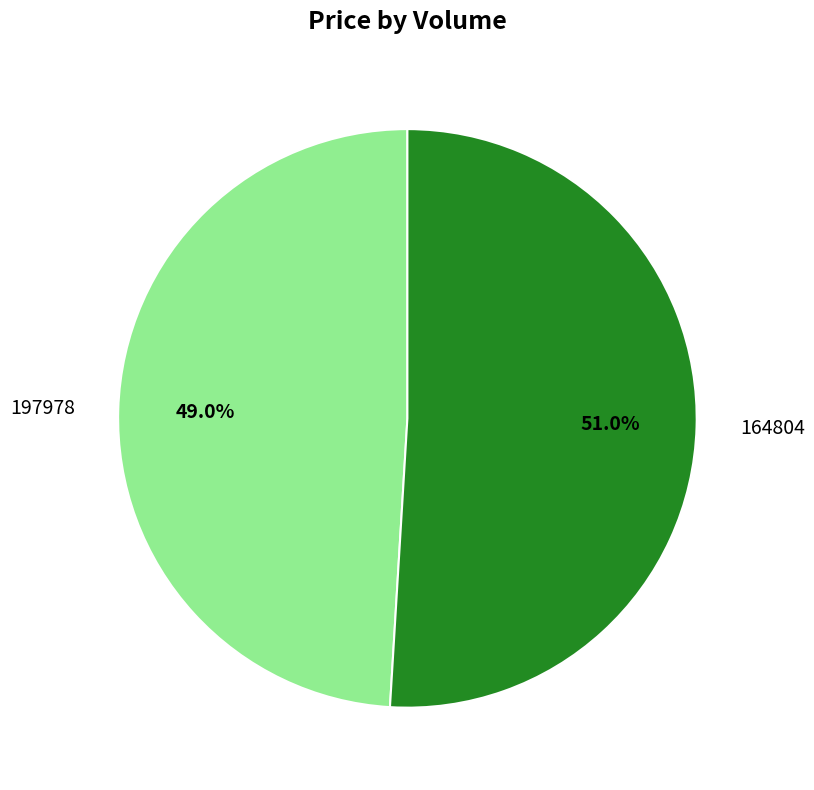

To the nearest percent, what percentage of the pie is 197978?

49%